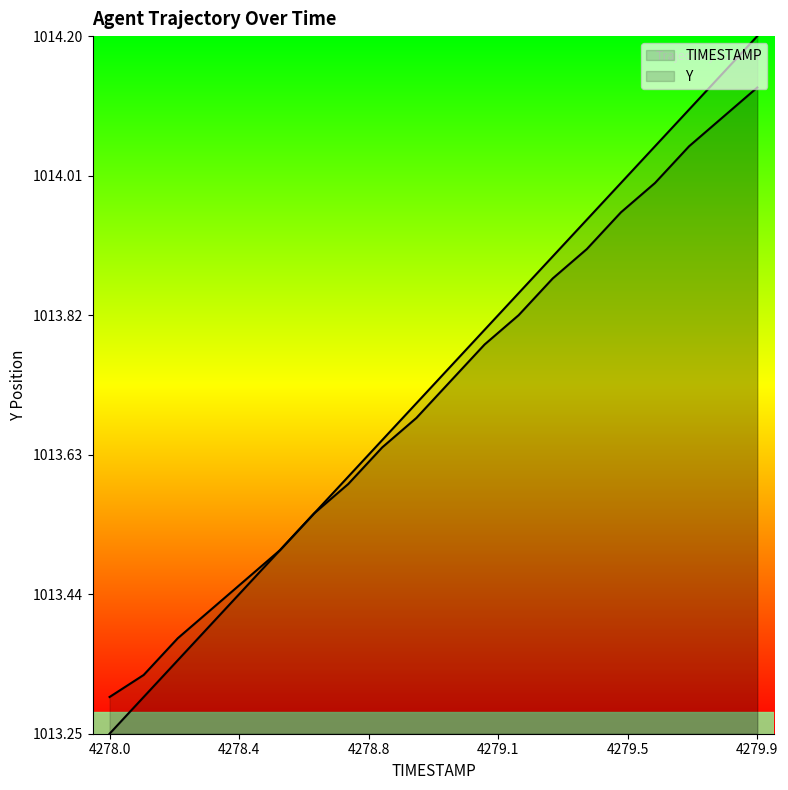

Reading left to right, list all the values displayed in this chart.

TIMESTAMP: 1013.2	1013.3	1013.3	1013.4	1013.4	1013.5	1013.6	1013.6	1013.7	1013.7	1013.8	1013.8	1013.9	1013.9	1013.9	1014.0	1014.1	1014.1	1014.2	1014.2
Y: 1013.3	1013.3	1013.4	1013.4	1013.5	1013.5	1013.5	1013.6	1013.6	1013.7	1013.7	1013.8	1013.8	1013.9	1013.9	1014.0	1014.0	1014.0	1014.1	1014.1